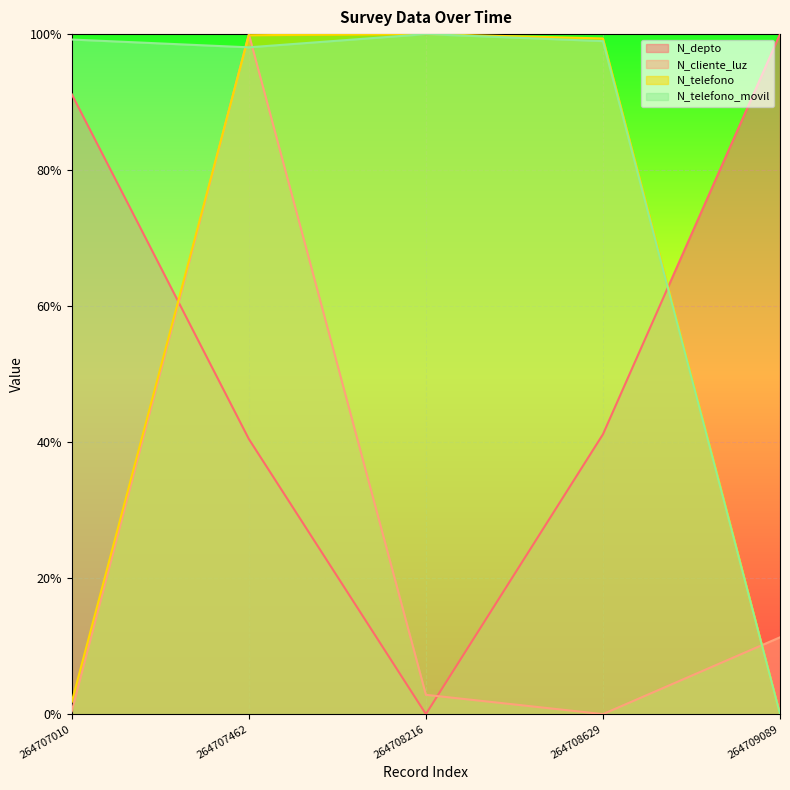

What is the maximum value for N_telefono_movil?

100.0